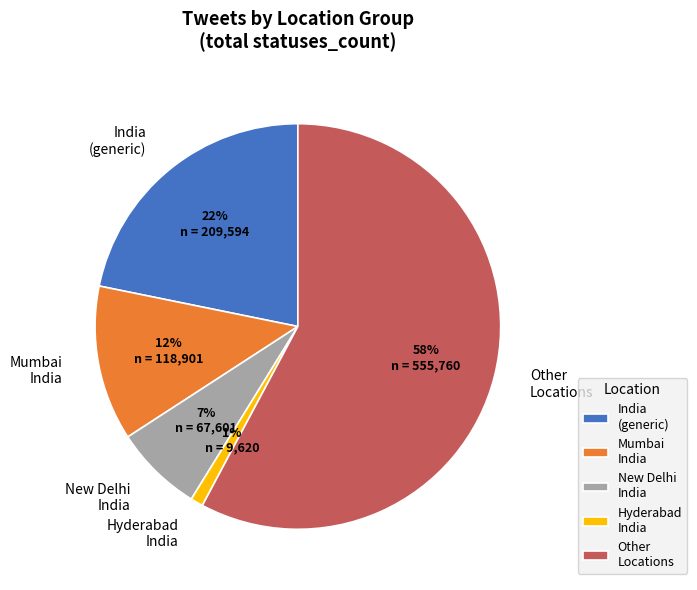

Which slice is the largest?

Other Locations